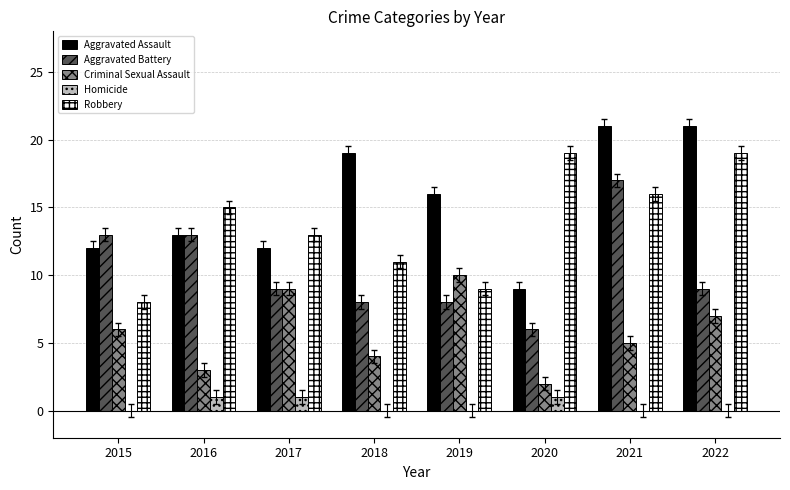

What value does the Aggravated Assault series have at 2018, to the nearest 5?

20